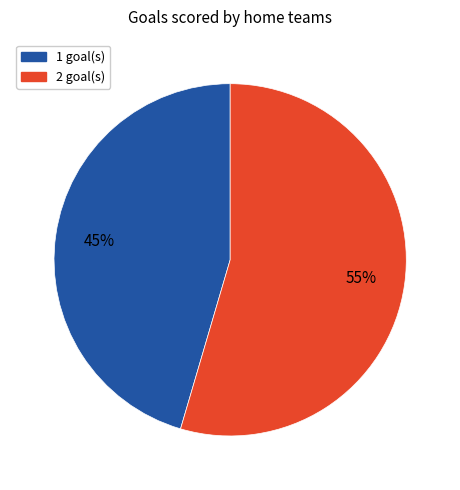

Is it true that 2 goal(s) is 55% of the pie?

True